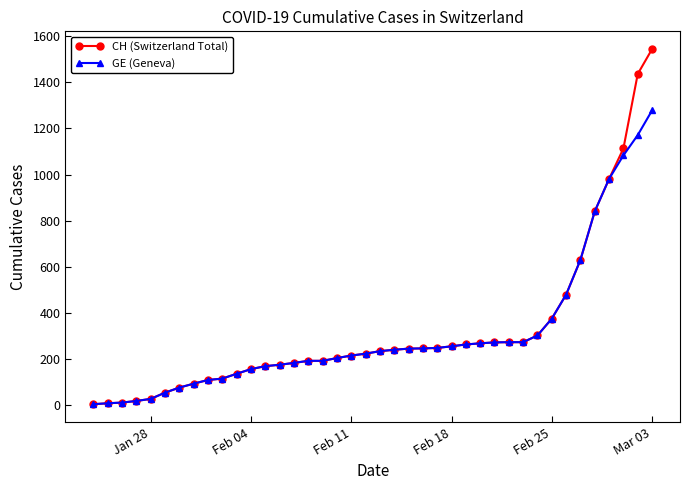

How many lines are shown in the chart?

2